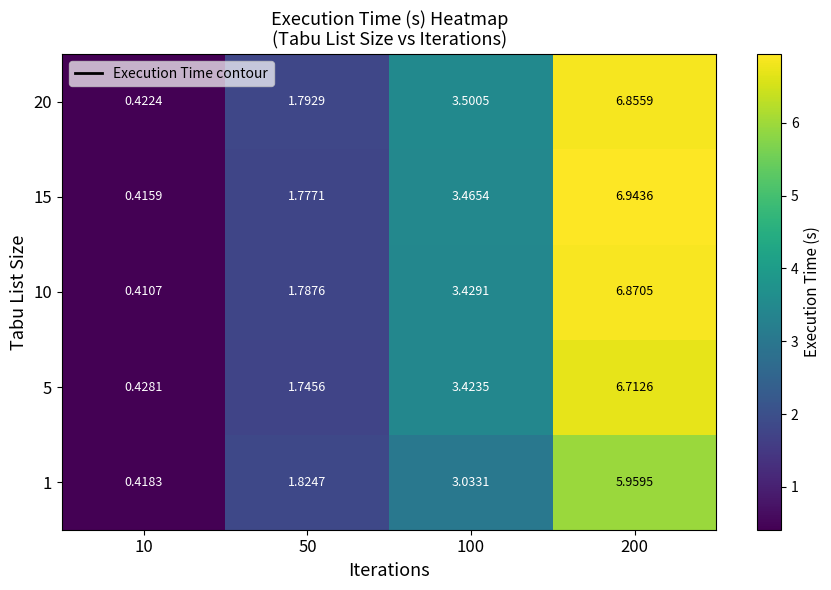

Is the value of 10 at 200 greater than the value of 1 at 200?

Yes